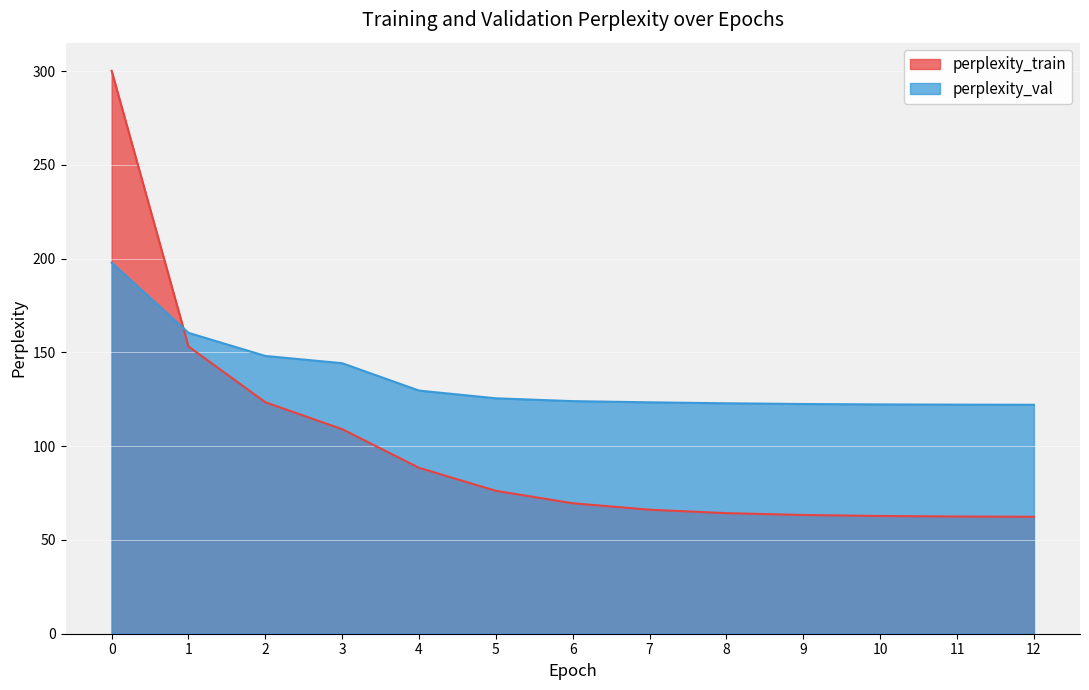

At which label is perplexity_val closest to 159?

1